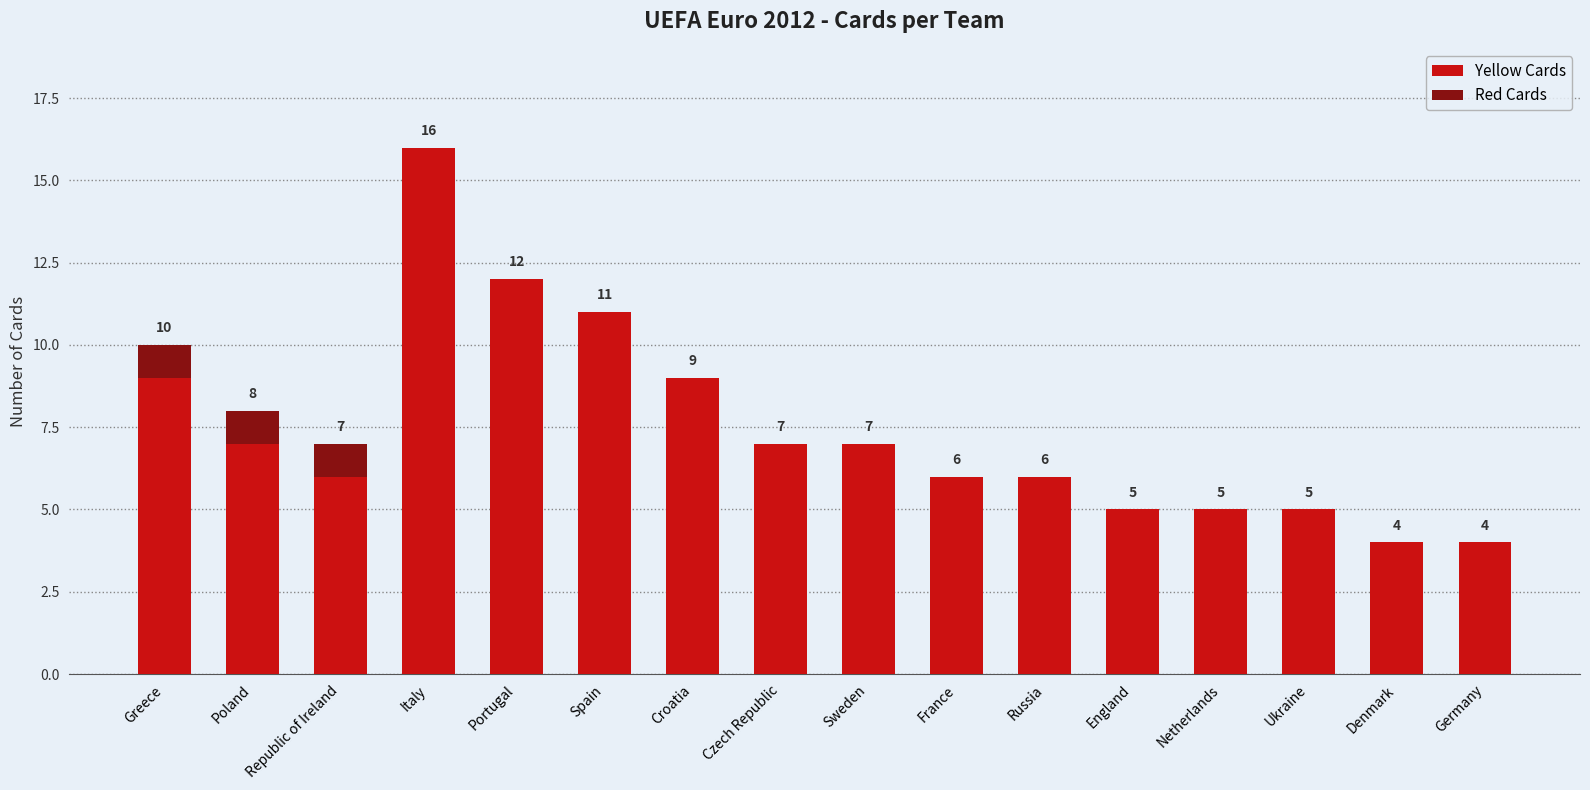

At which category is the sum across all series the highest?

Italy